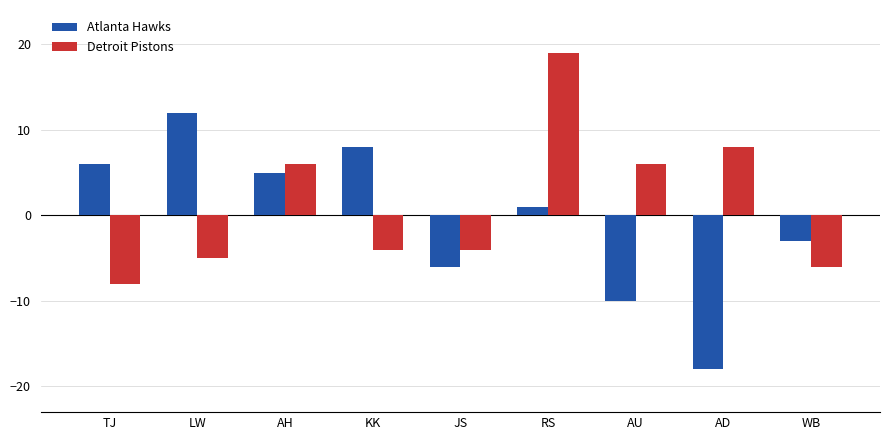

Which series changed the most between LW and WB?

Atlanta Hawks